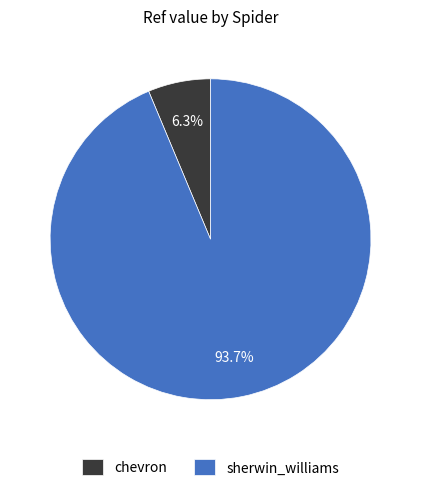

How many segments does this pie chart have?

2